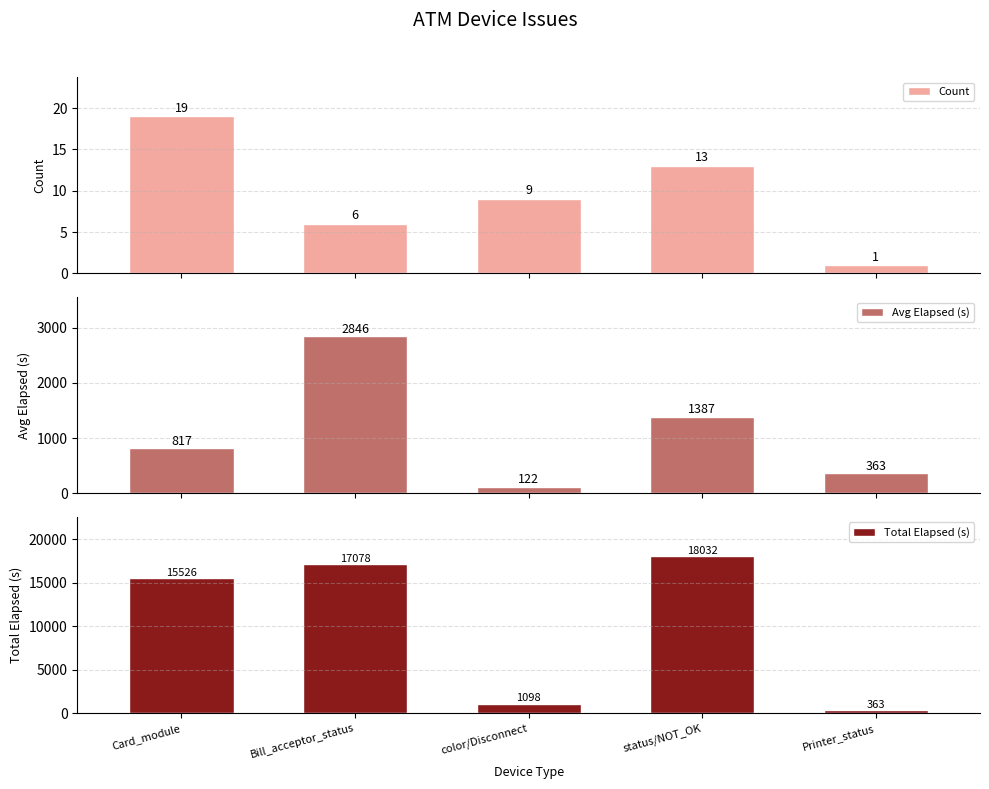

At status/NOT_OK, list the series in order from smallest to largest.

Count, Avg Elapsed (s), Total Elapsed (s)